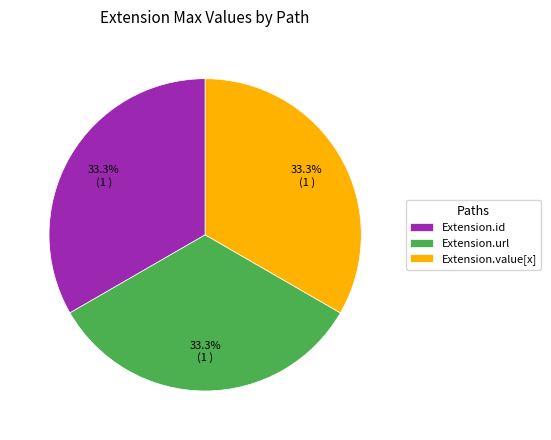

How many segments does this pie chart have?

3